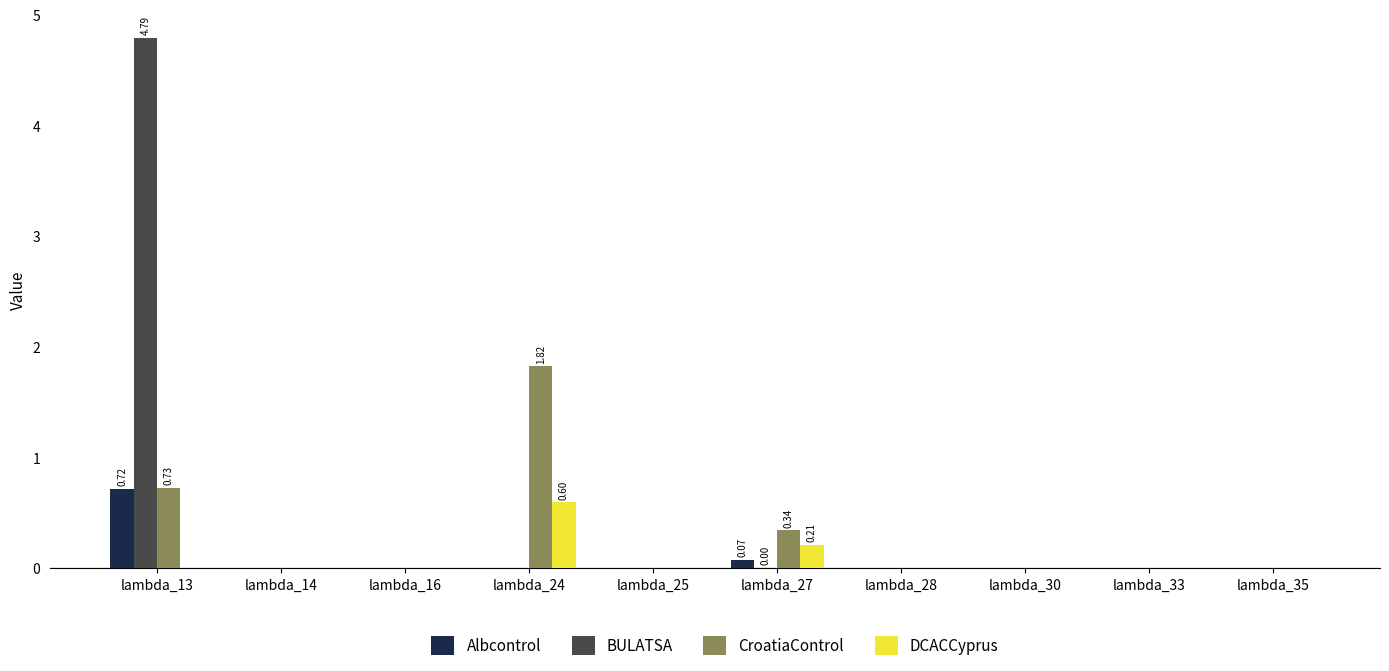

What is the total value across all series at lambda_27?

0.6